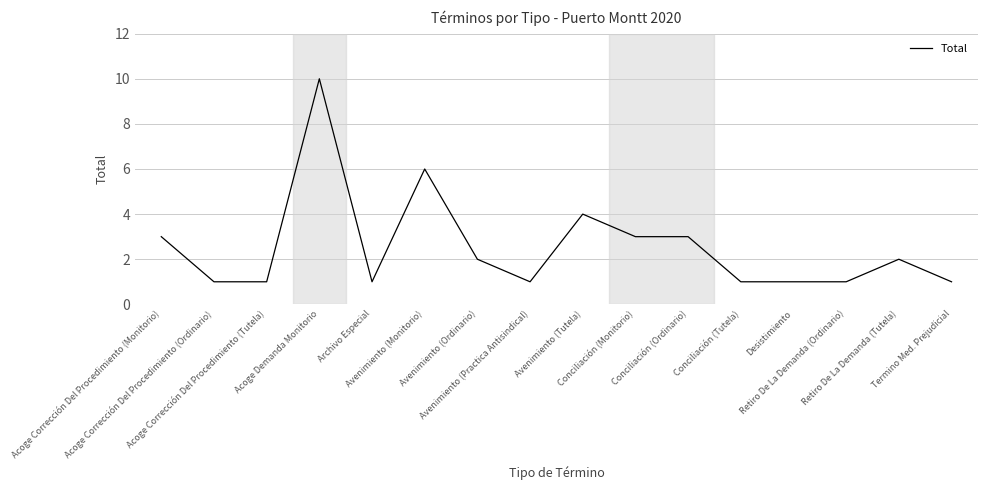

What is the sum of all values?

41